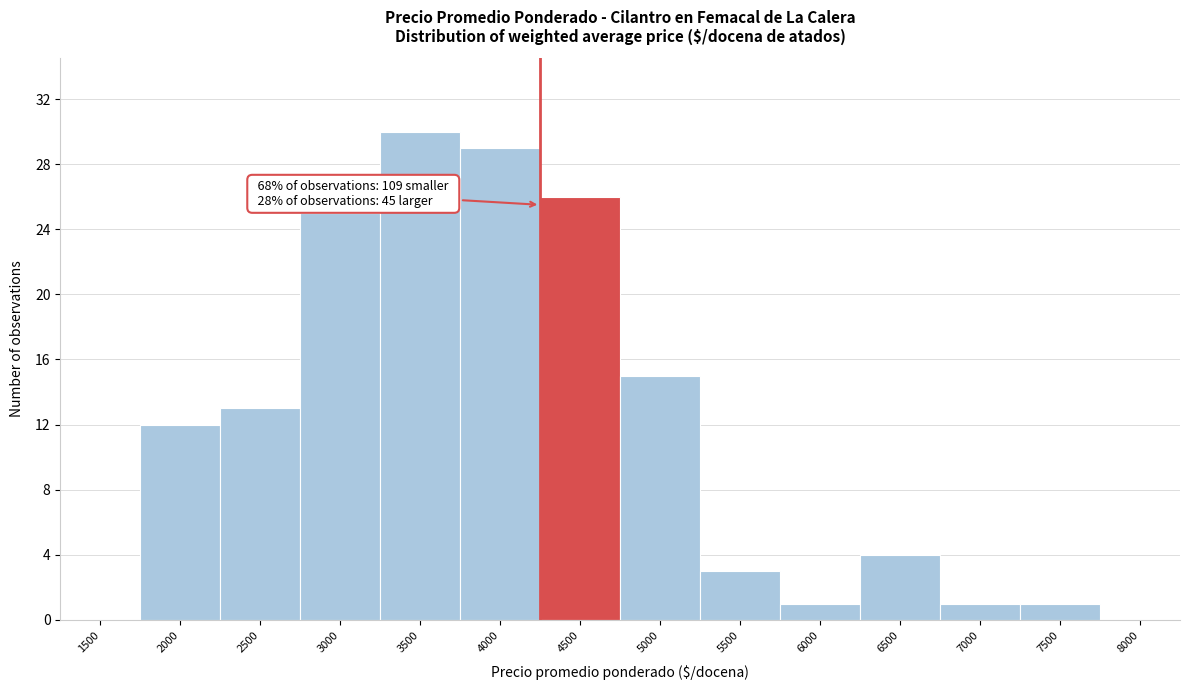

Reading left to right, extract all data points from this chart.

1500=0	2000=12	2500=13	3000=25	3500=30	4000=29	4500=26	5000=15	5500=3	6000=1	6500=4	7000=1	7500=1	8000=0